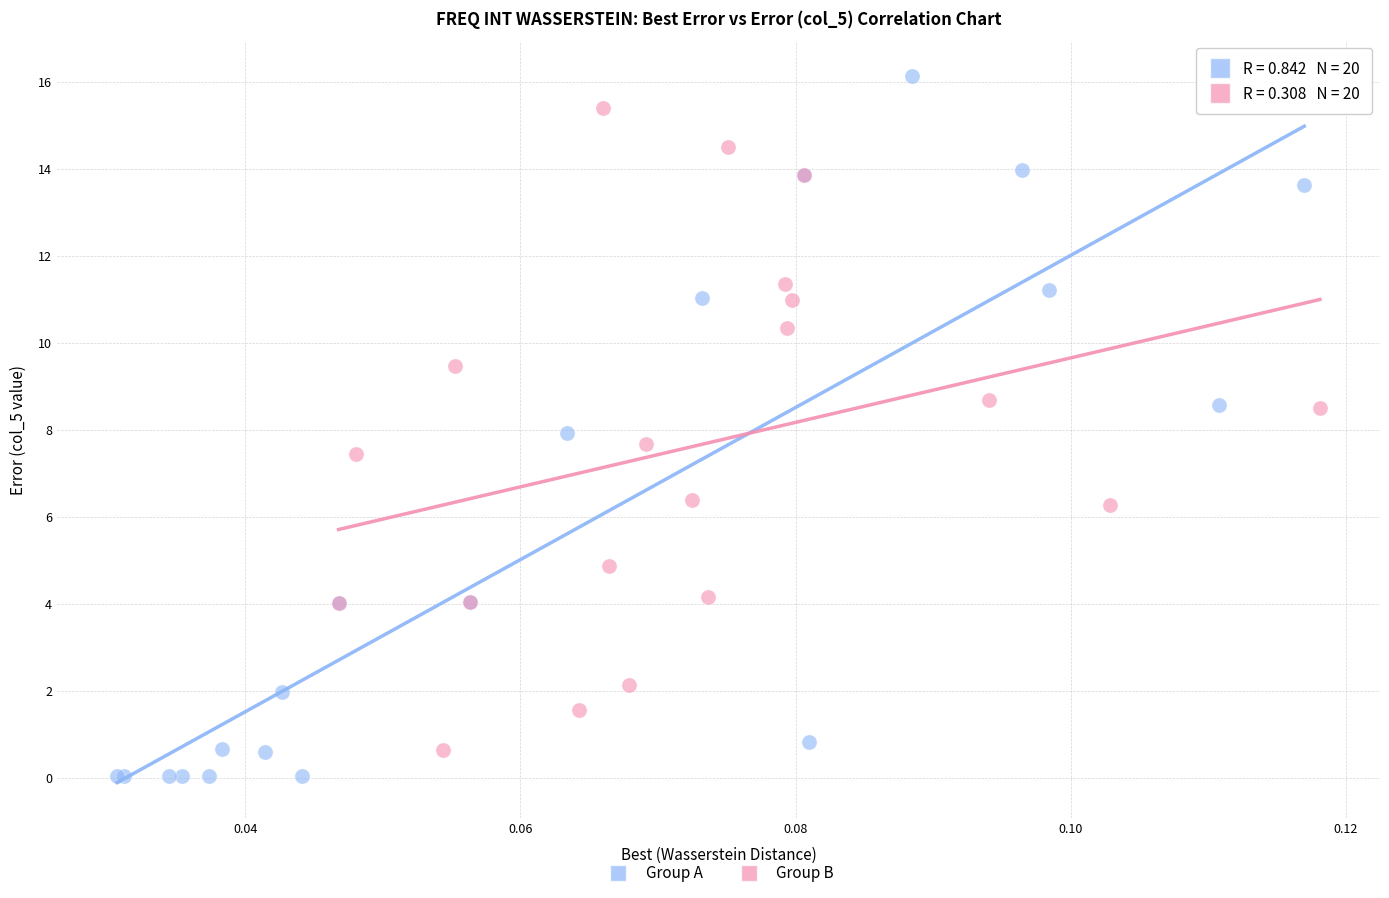

Which series has the widest spread of Y values?

Group A